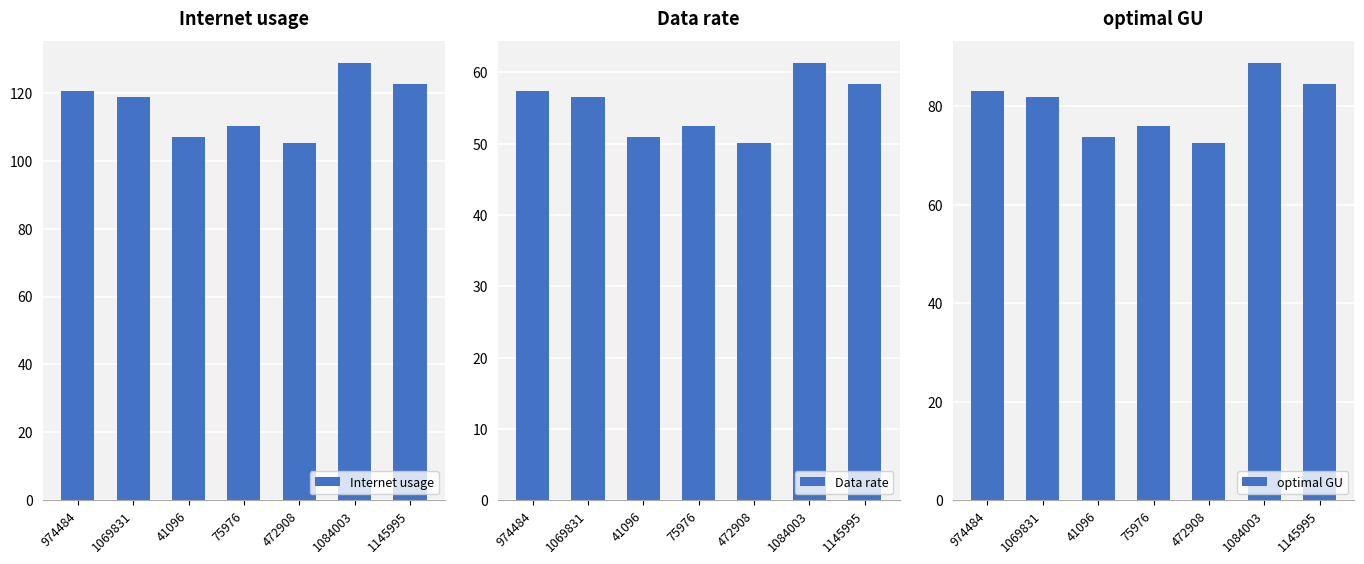

How many bars are there in each group?

3